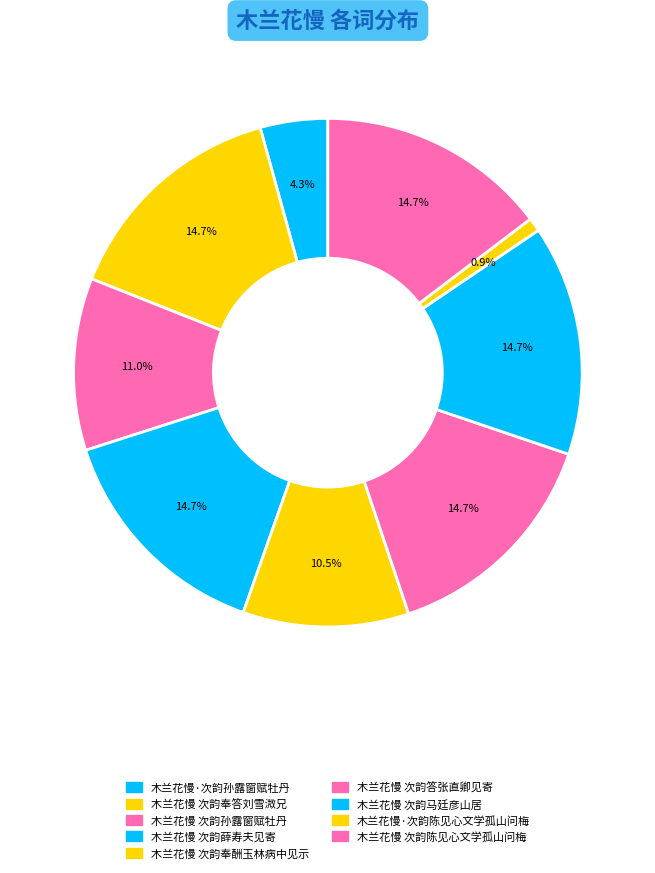

What is the largest slice in the pie chart?

1207436